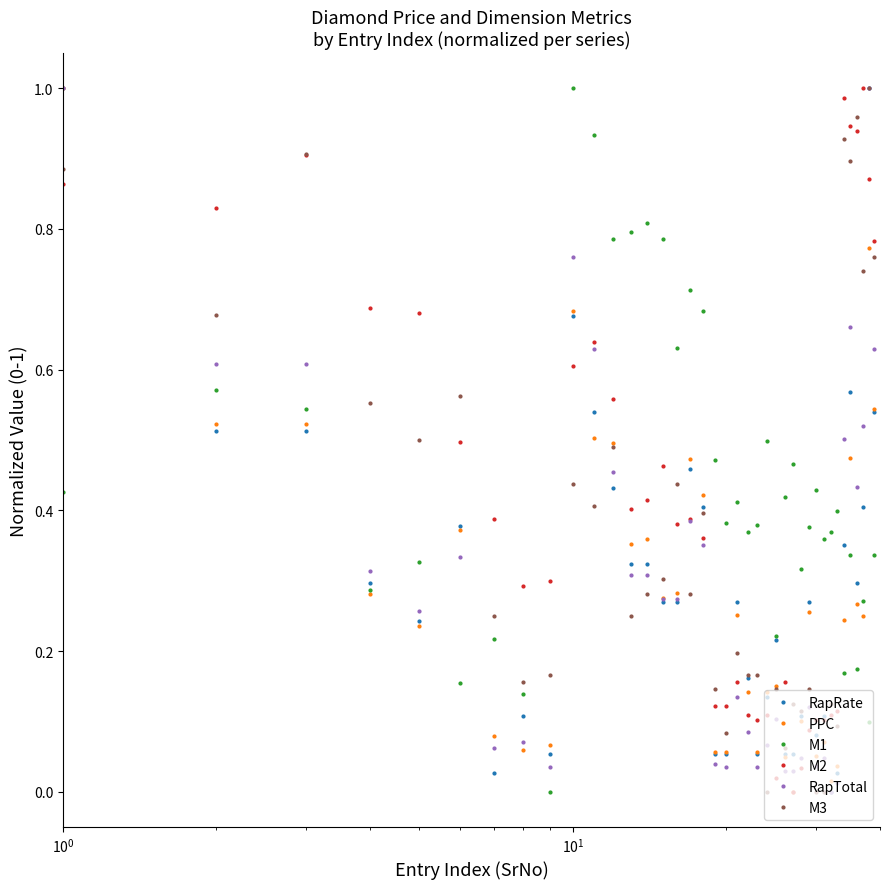

True or false: M3 has more than 1 points higher than both neighbors.

True